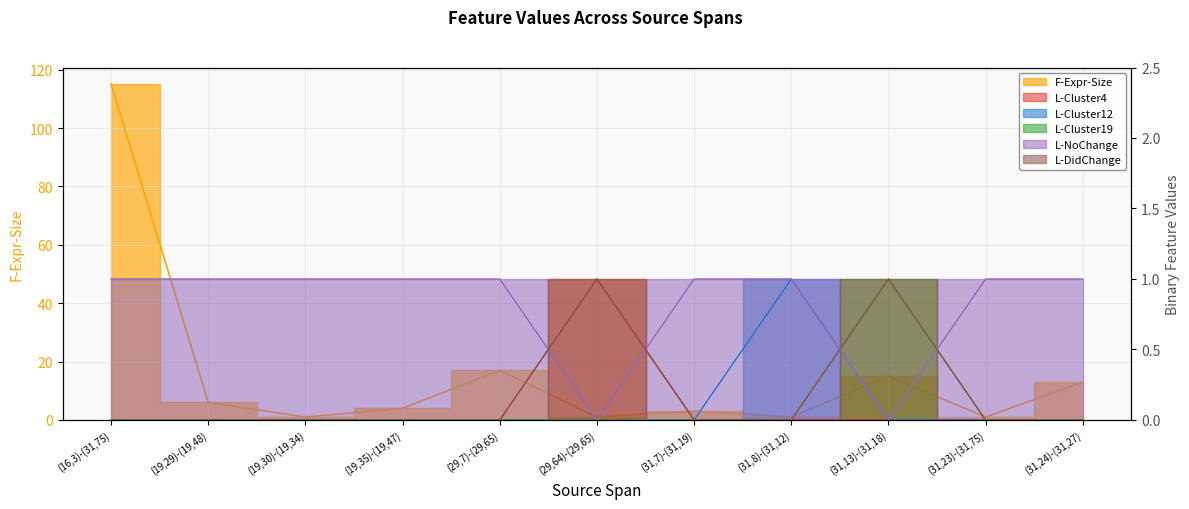

The value of L-NoChange at (19,35)-(19,47) is 1. True or false?

True